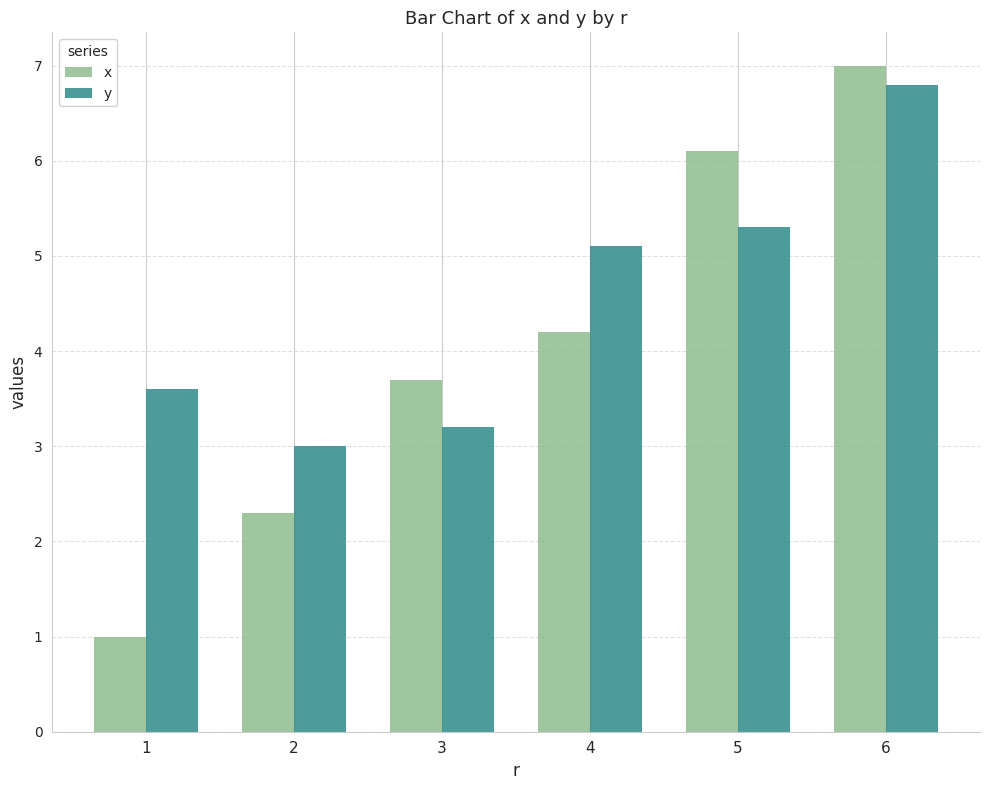

What is the value of the y bar at the 6th from the left?

6.8